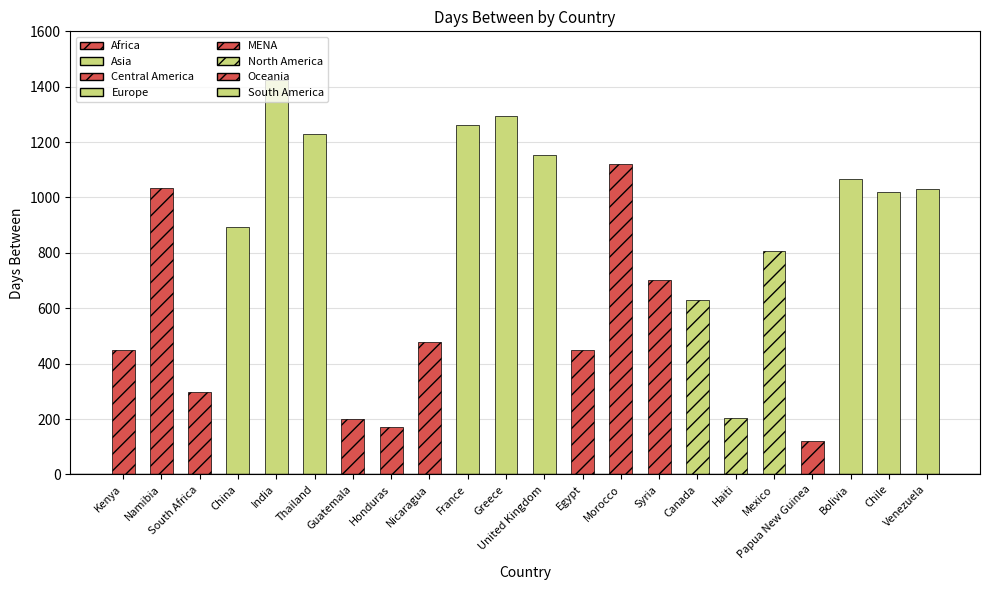

What is the difference between the second highest and second lowest values?

1124